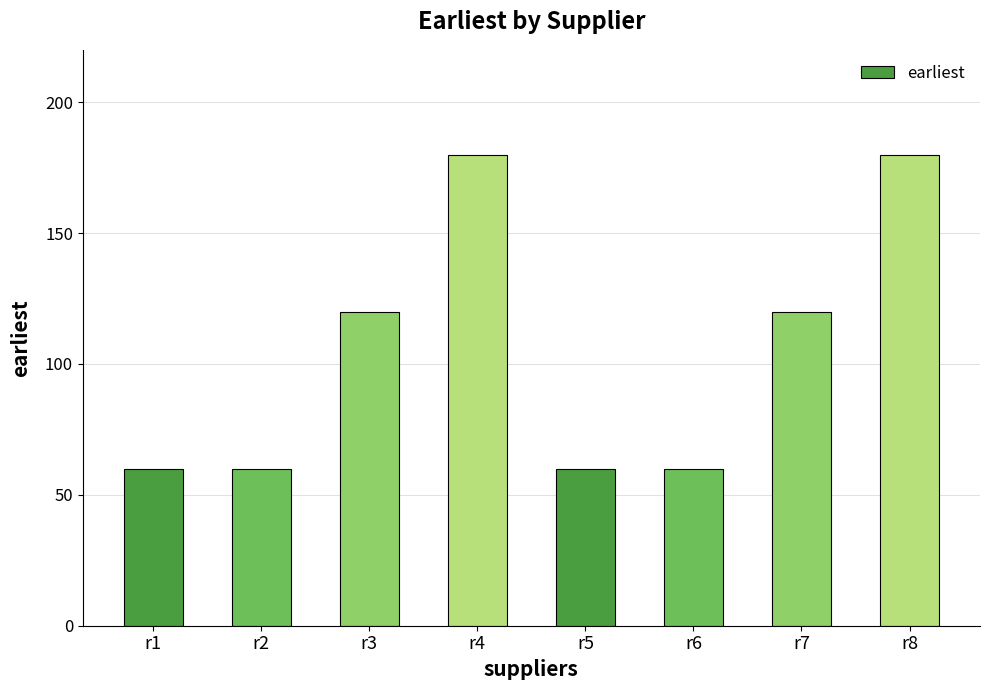

What is the average value?

105